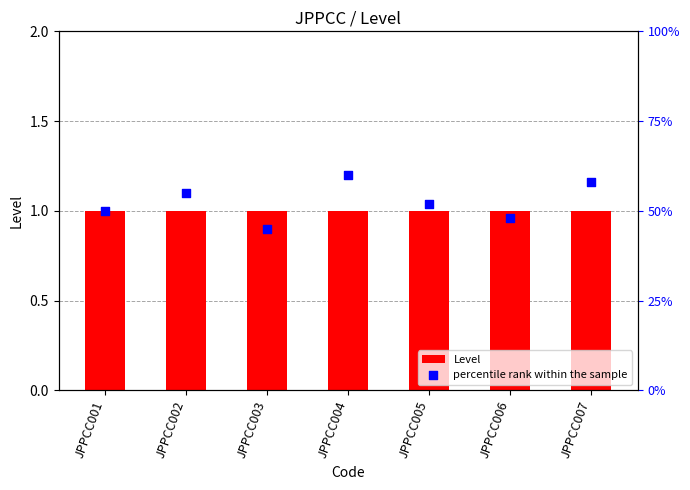

Is the value of percentile rank within the sample at JPPCC005 greater than the value of Level at JPPCC007?

Yes